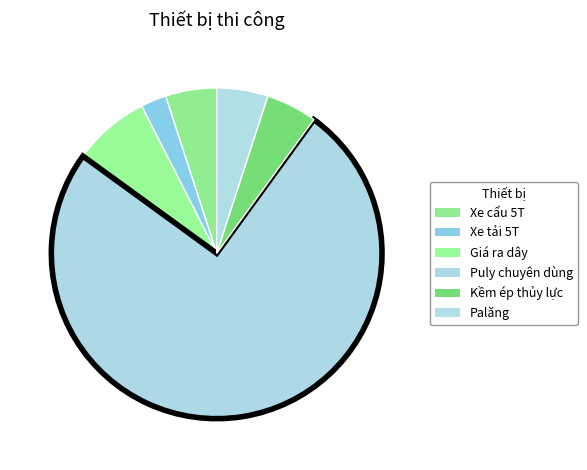

Which has a higher value, Puly chuyên dùng or Palăng?

Puly chuyên dùng